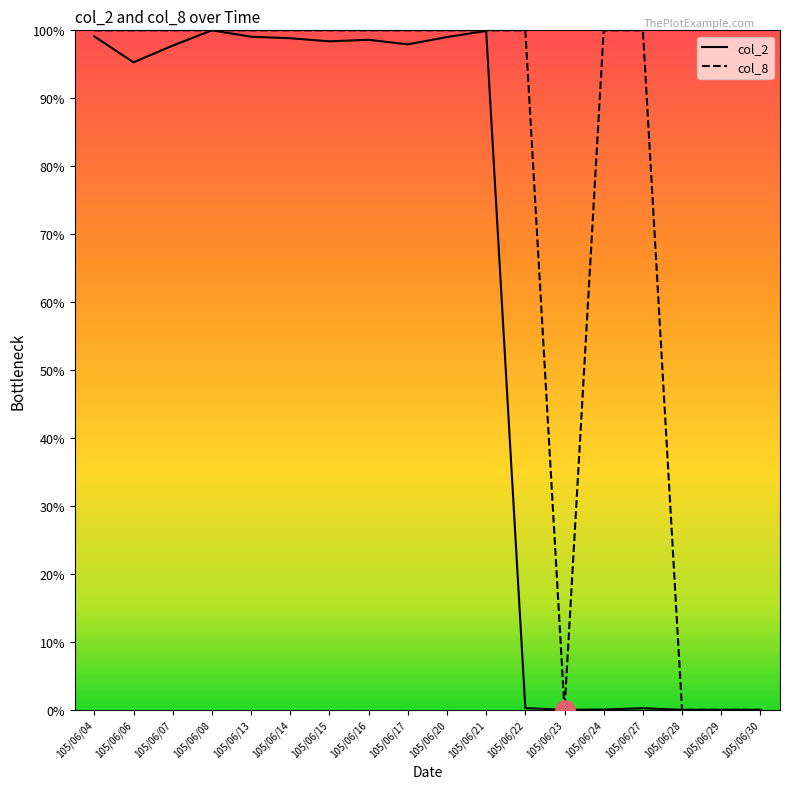

What is the total value across all series at 105/06/21?

199.9